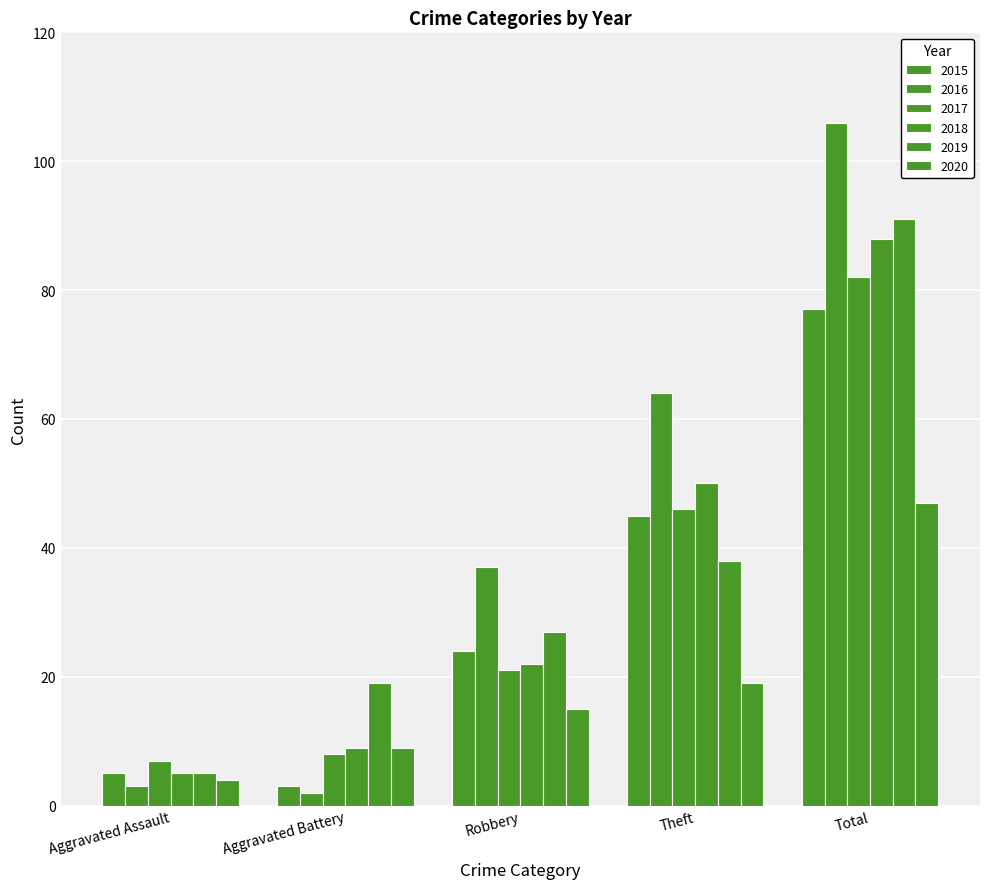

Are the bars grouped side by side (vs. stacked)?

Yes